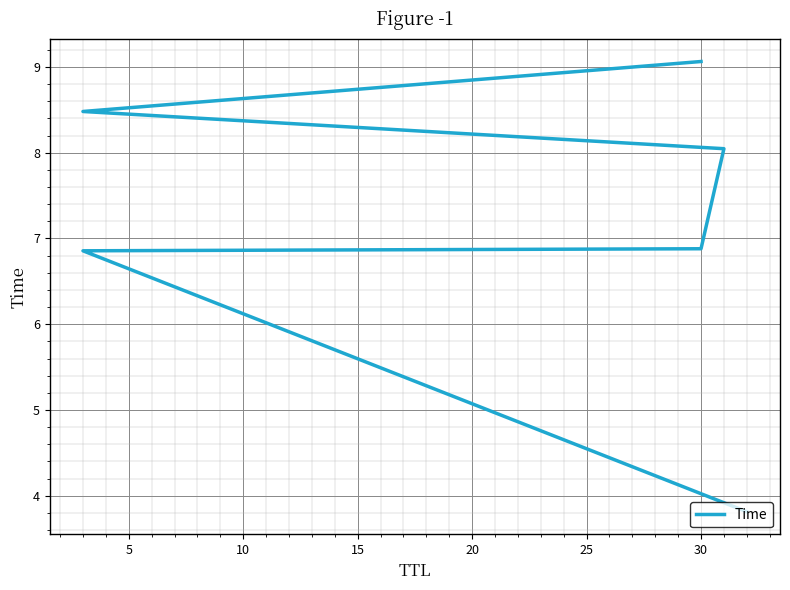

True or false: the data shows 14.1 at 30.

False